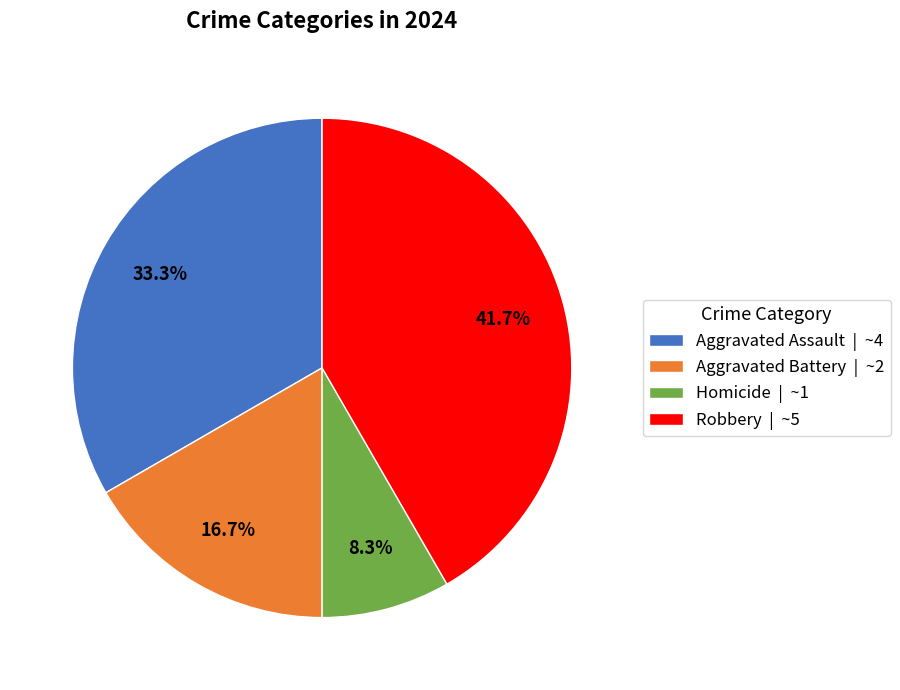

How many slices are in this pie chart?

4